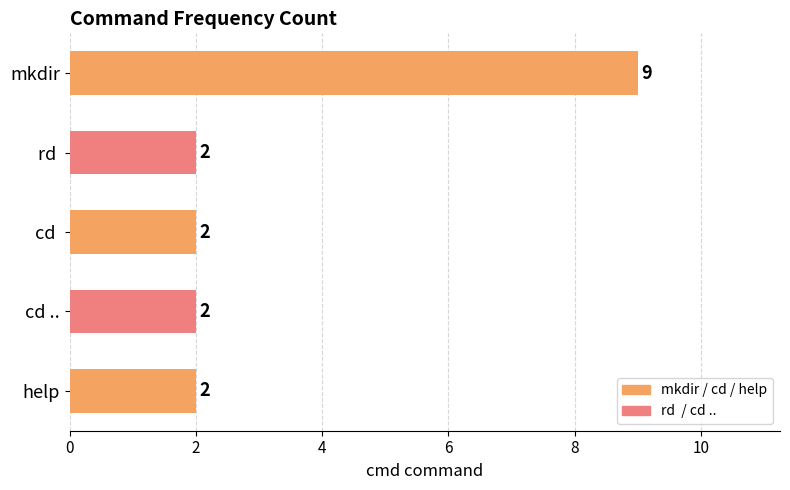

What is the maximum value shown in the chart?

9